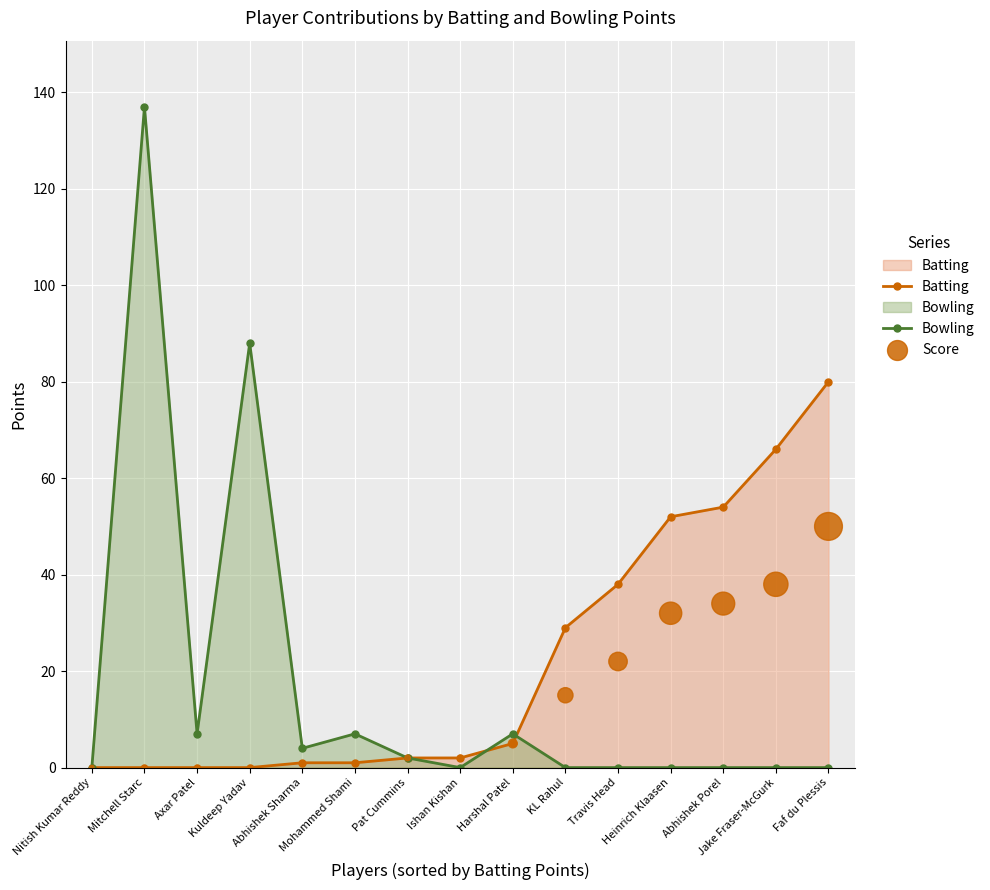

Is the value of Bowling at Travis Head greater than the value of Score at Jake Fraser-McGurk?

No